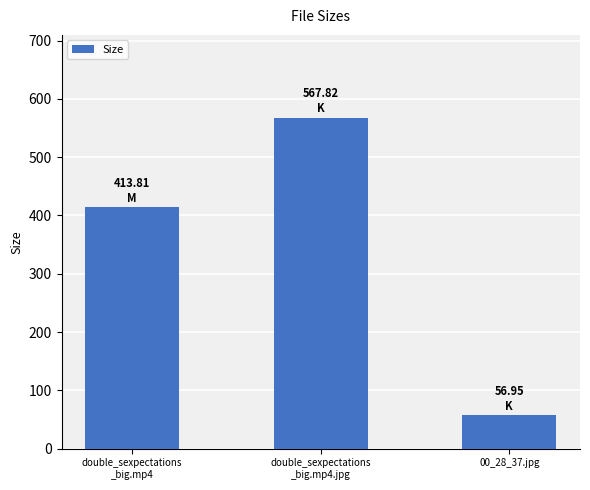

Where does the data first go above 413?

double_sexpectations
_big.mp4